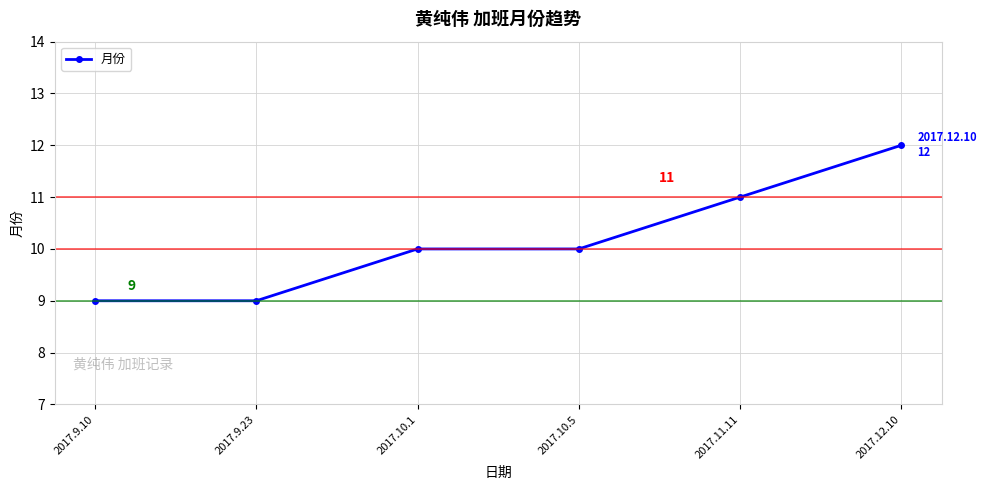

Is it true that the value at 2017.9.10 is 12?

False